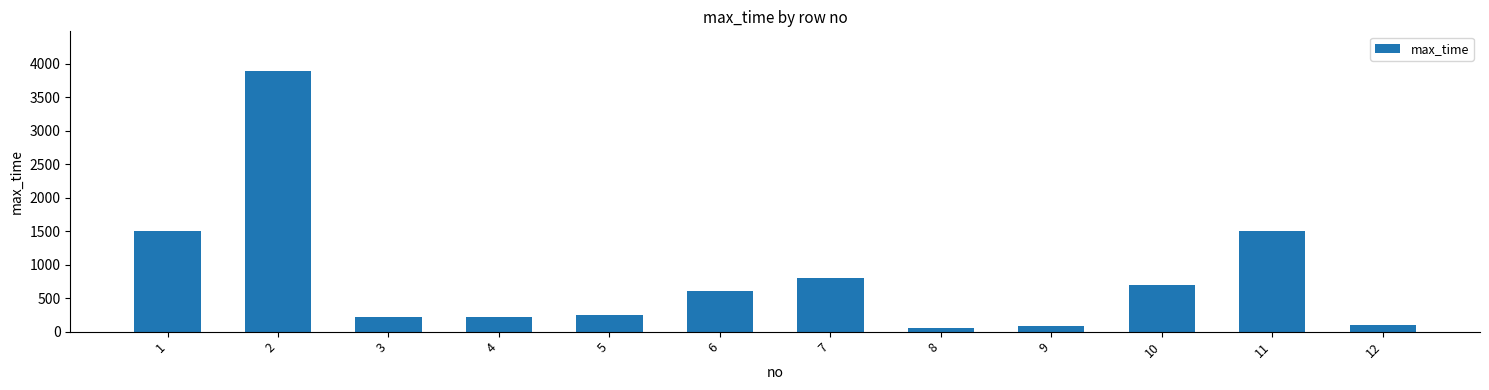

How many data points are less than 600?

6